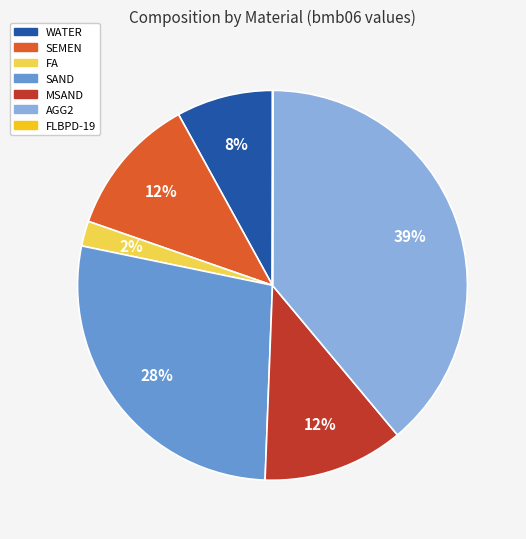

To the nearest percent, what percentage of the pie is AGG2?

39%